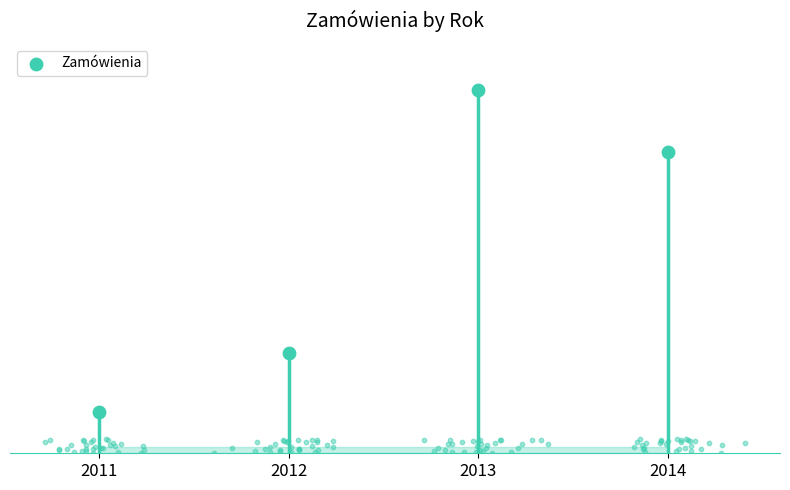

Approximately how many times larger is the value at 2012 compared to 2014?

0.3